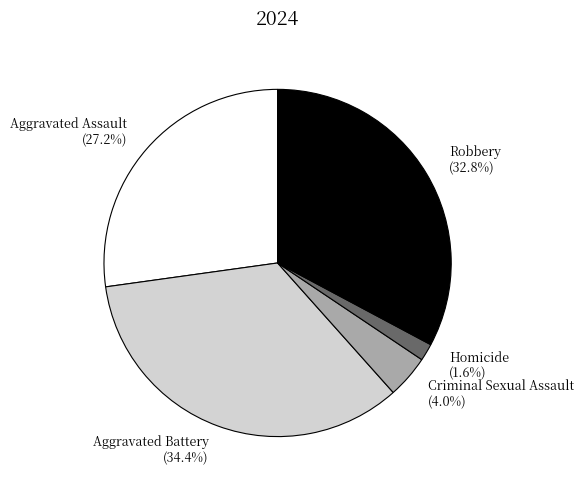

To the nearest percent, what percentage of the pie is Robbery?

33%